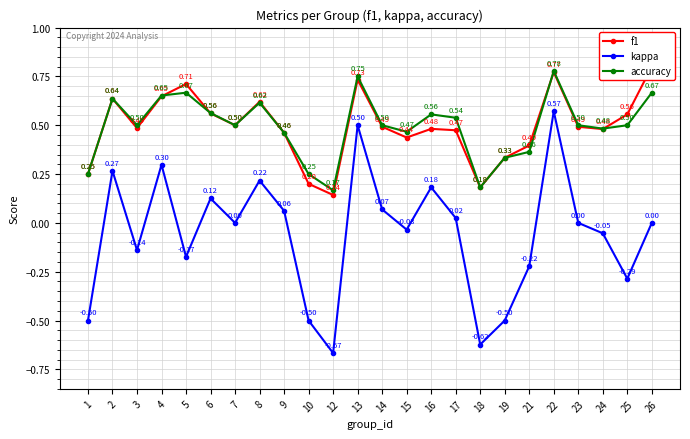

Reading left to right, extract all data points from this chart.

f1: 1=0.2	2=0.6	3=0.5	4=0.6	5=0.7	6=0.6	7=0.5	8=0.6	9=0.5	10=0.2	12=0.1	13=0.7	14=0.5	15=0.4	16=0.5	17=0.5	18=0.2	19=0.3	21=0.4	22=0.8	23=0.5	24=0.5	25=0.6	26=0.8
kappa: 1=-0.5	2=0.3	3=-0.1	4=0.3	5=-0.2	6=0.1	7=0.0	8=0.2	9=0.1	10=-0.5	12=-0.7	13=0.5	14=0.1	15=-0.0	16=0.2	17=0.0	18=-0.6	19=-0.5	21=-0.2	22=0.6	23=0.0	24=-0.1	25=-0.3	26=0.0
accuracy: 1=0.2	2=0.6	3=0.5	4=0.7	5=0.7	6=0.6	7=0.5	8=0.6	9=0.5	10=0.2	12=0.2	13=0.8	14=0.5	15=0.5	16=0.6	17=0.5	18=0.2	19=0.3	21=0.4	22=0.8	23=0.5	24=0.5	25=0.5	26=0.7